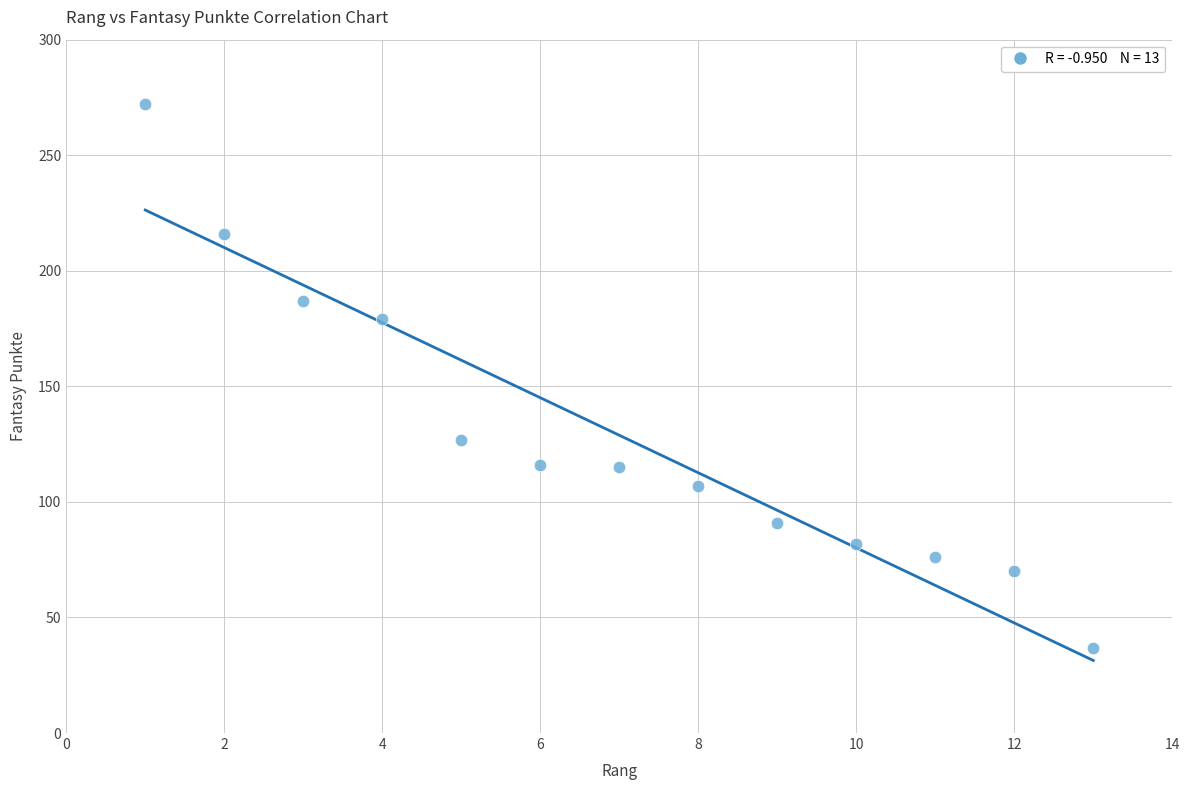

What is the range of X values (max minus min)?

12